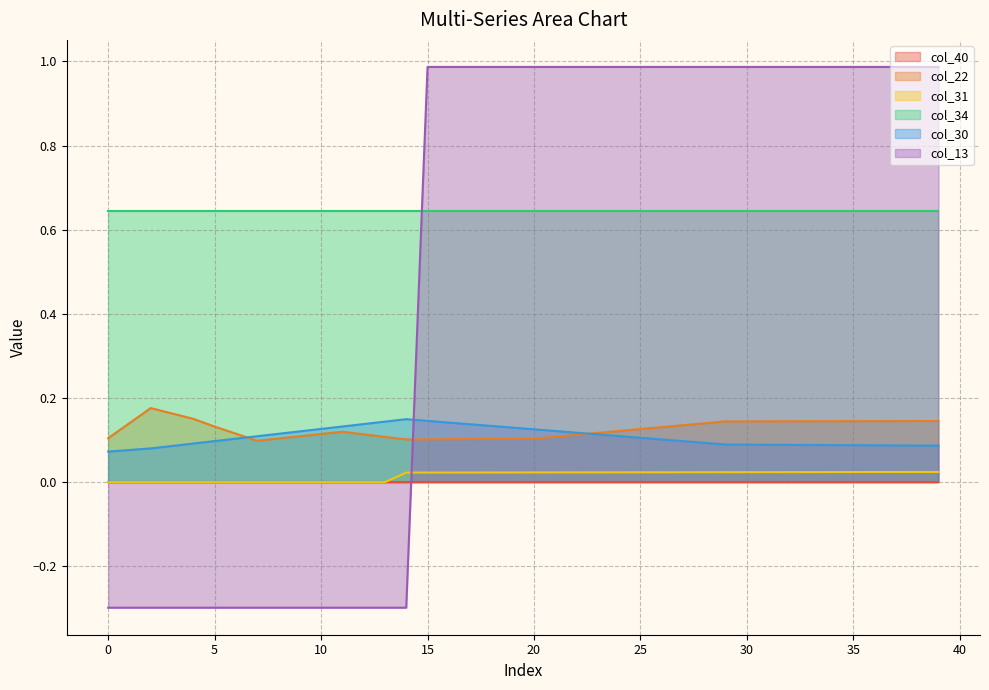

Count the col_22 values in the range 0 to 1.

40